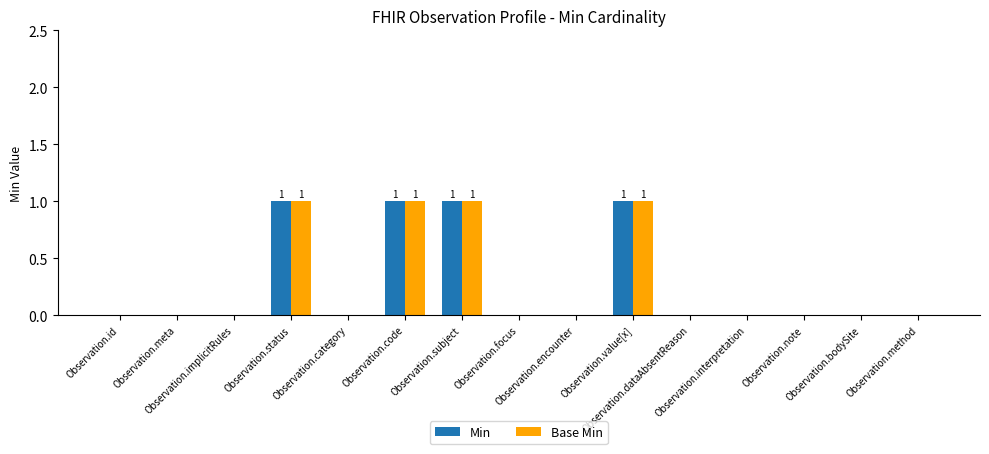

What are all the series names shown in the legend?

Min, Base Min